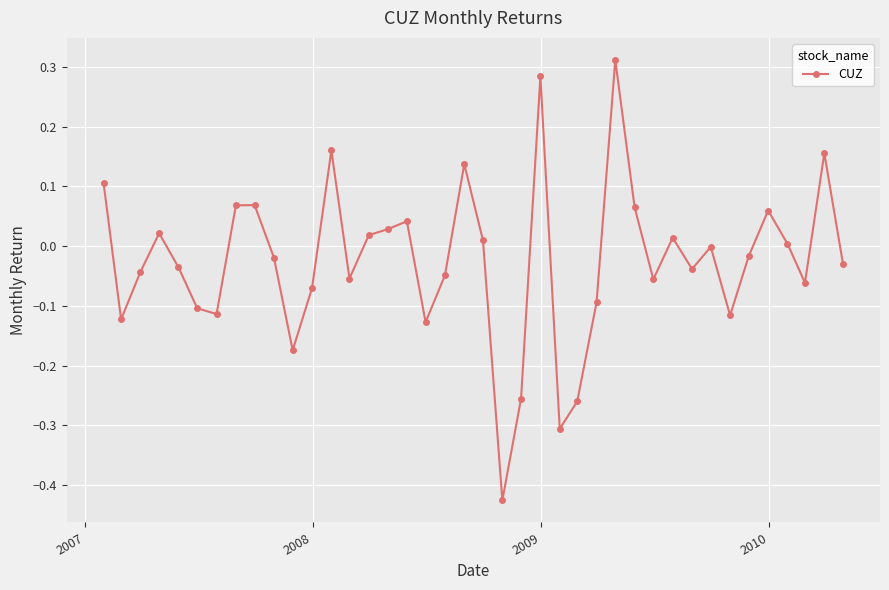

What is the difference between the maximum and minimum values?

0.7